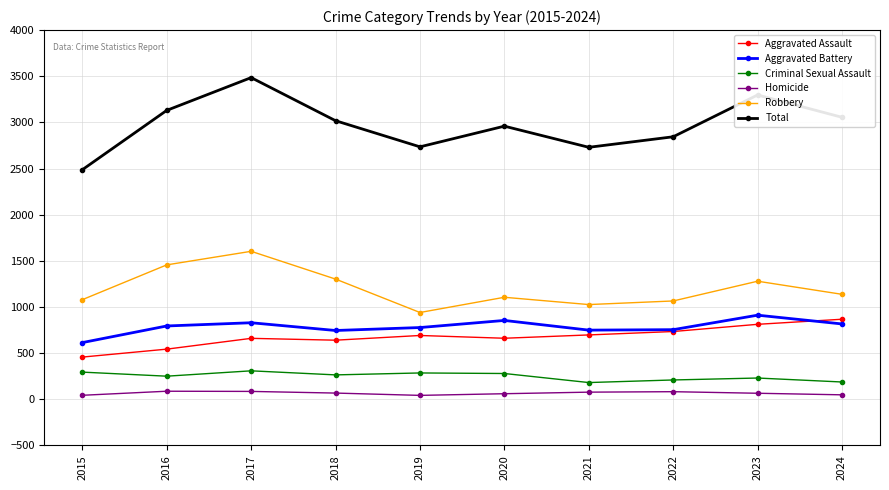

Which series has the widest spread of values?

Total